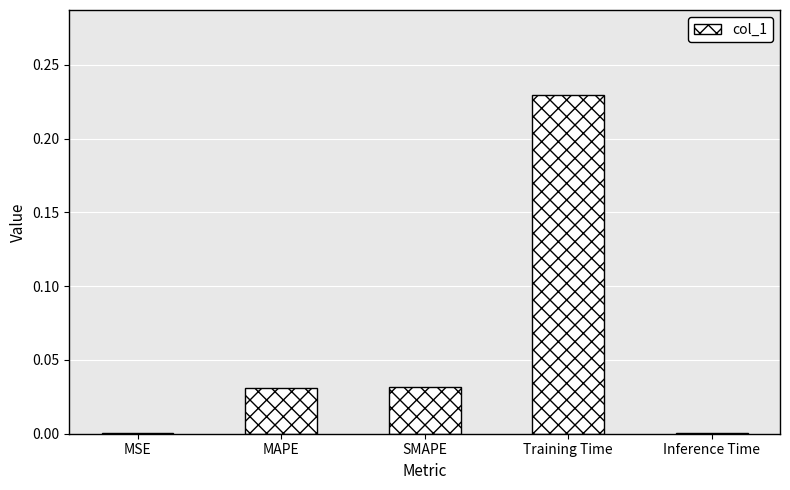

True or false: the data shows 0.0 at MSE.

True